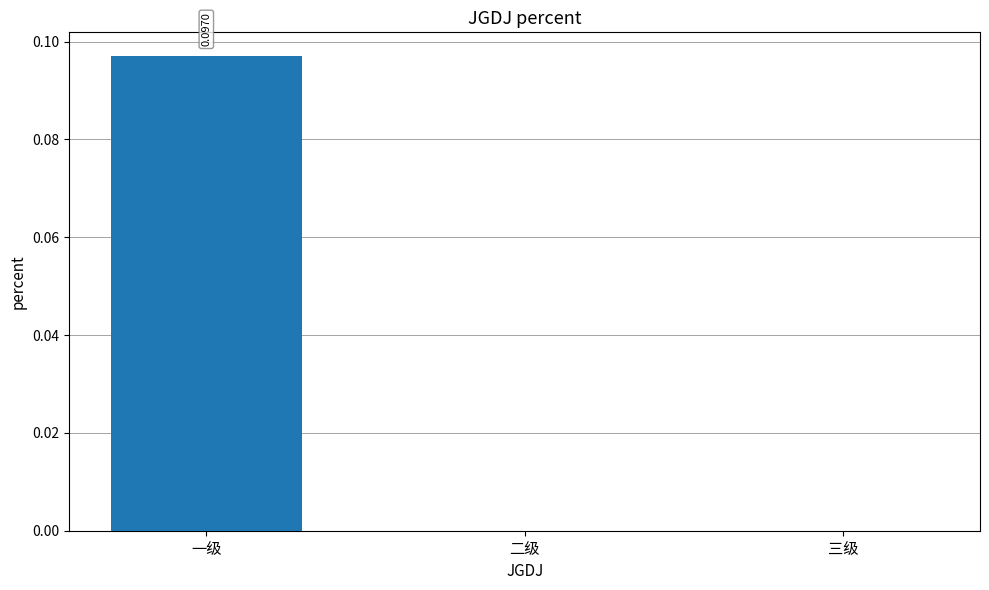

Which has a higher value, 一级 or 二级?

一级